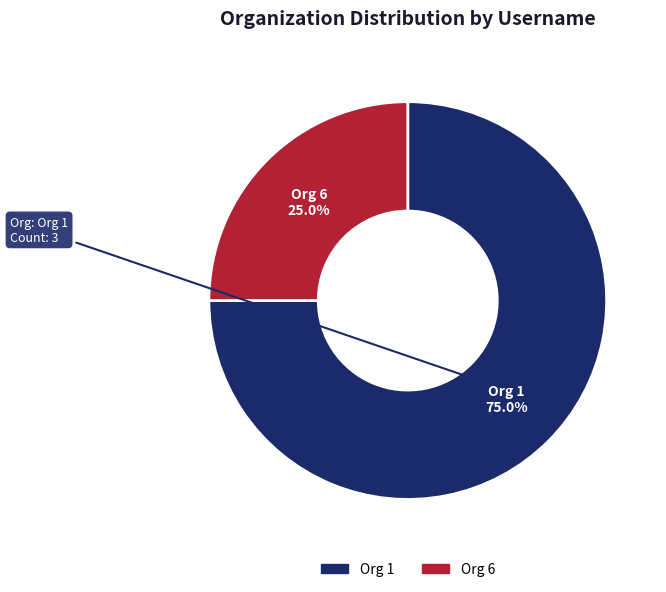

How many segments does this pie chart have?

2